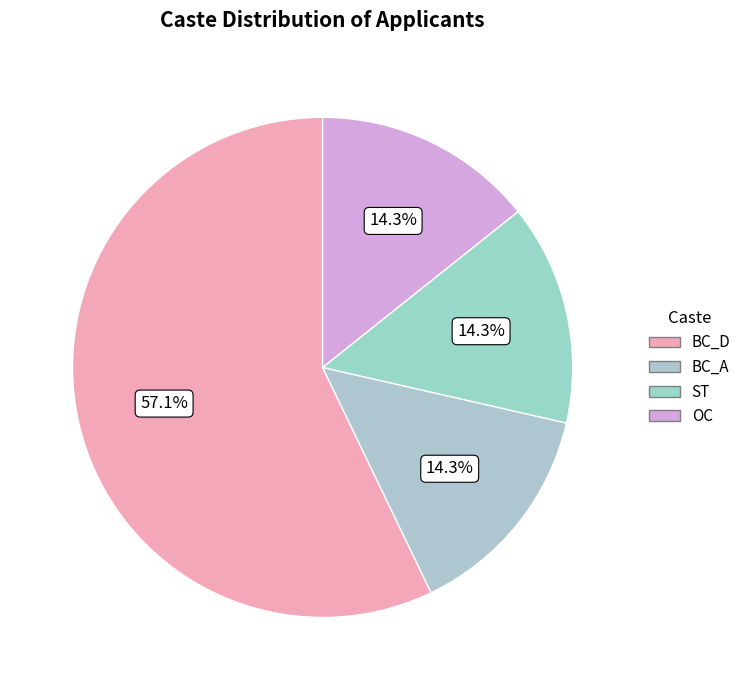

How many segments does this pie chart have?

4